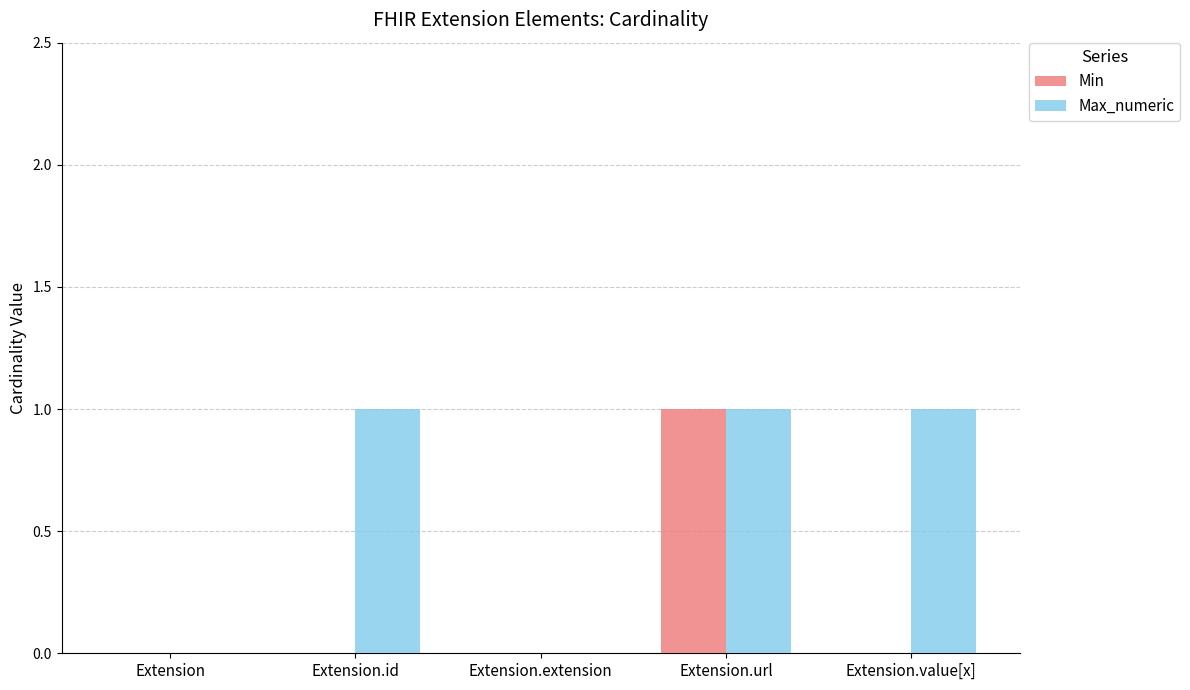

Is it true that Min equals 1 at Extension.url?

True